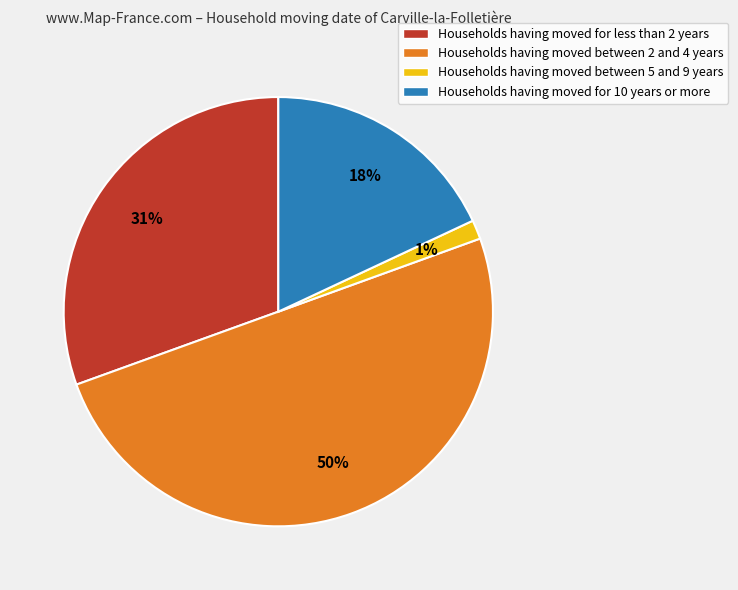

Approximately how many times larger is the value at Households having moved for less than 2 years compared to Households having moved between 2 and 4 years?

0.6